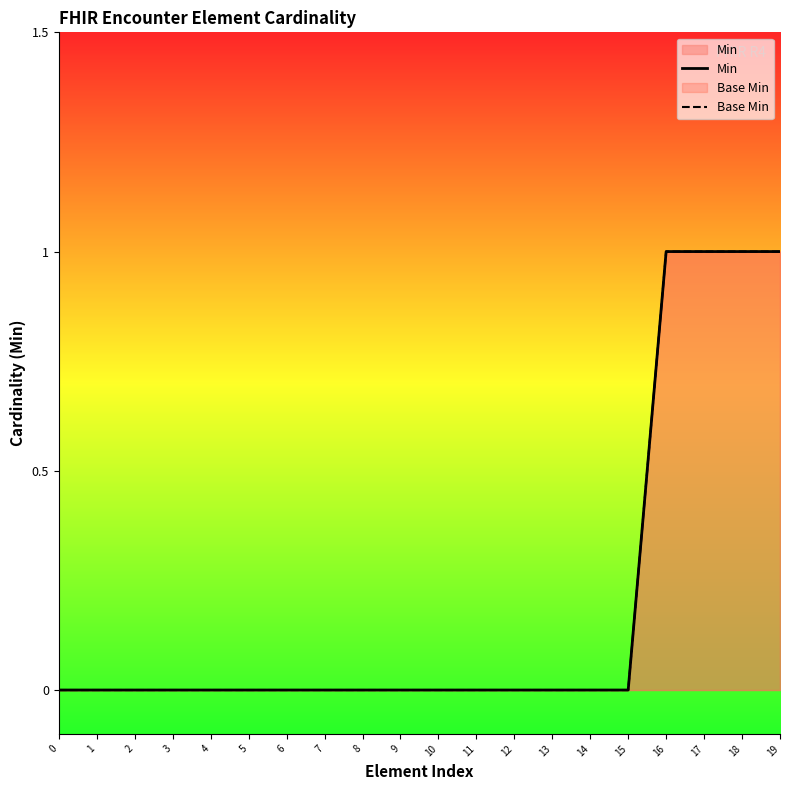

How many positive values does the Base Min series have?

4